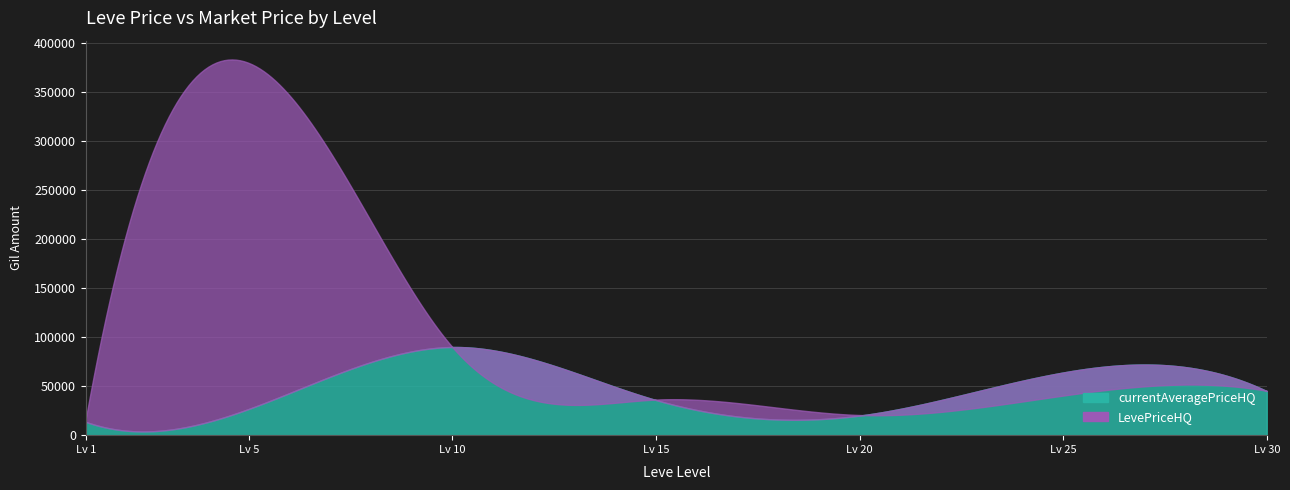

What is the total value across all series at 10?

179998.0